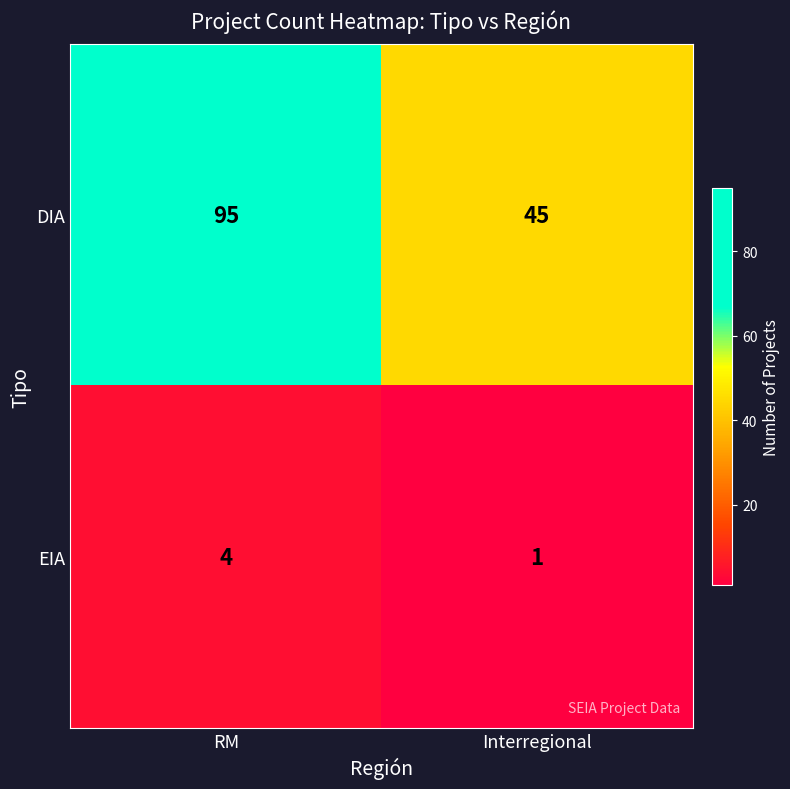

What is the difference between the highest and lowest values at RM?

91